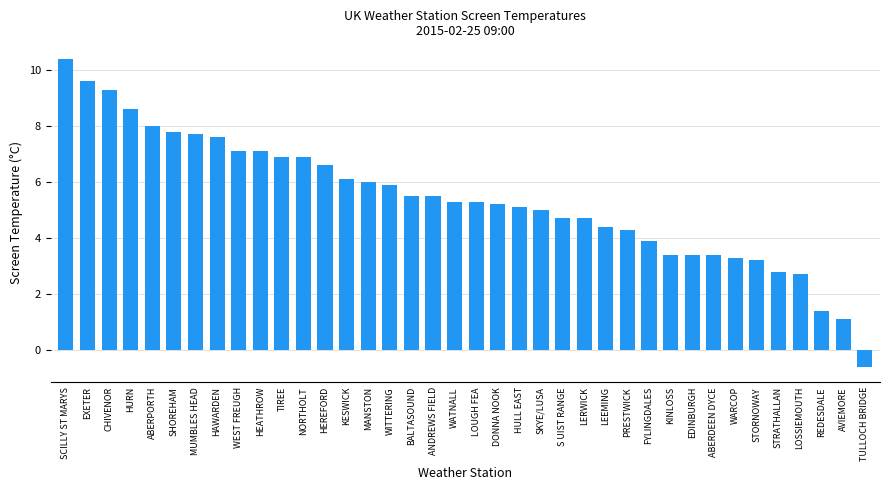

What is the difference between the maximum and minimum values?

11.0